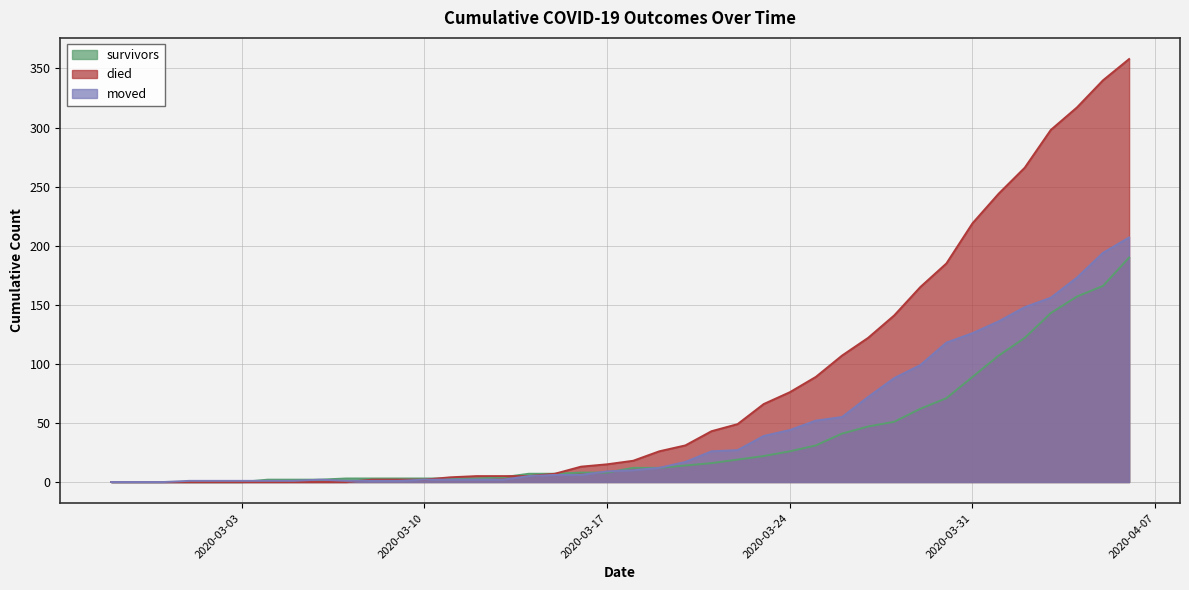

Is the value of died at 2020-03-29 greater than the value of moved at 2020-02-29?

Yes